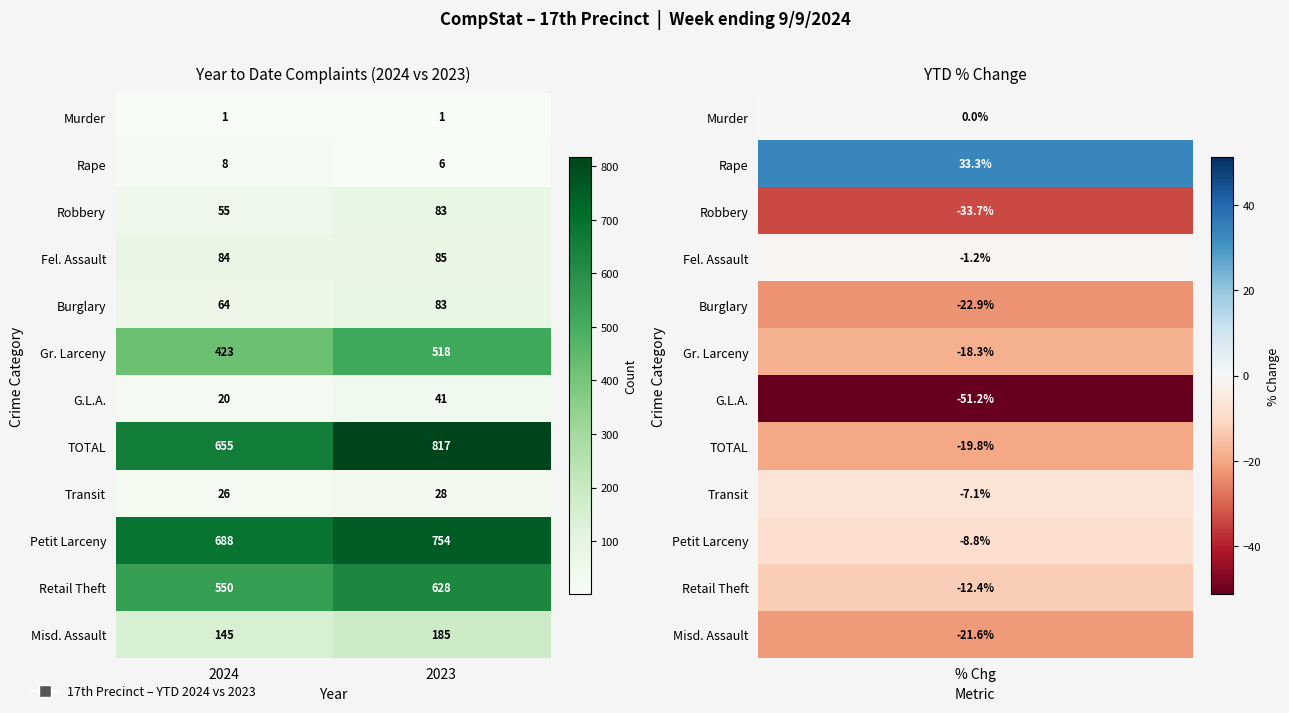

Which series changed the most between 2024 and 2023?

TOTAL